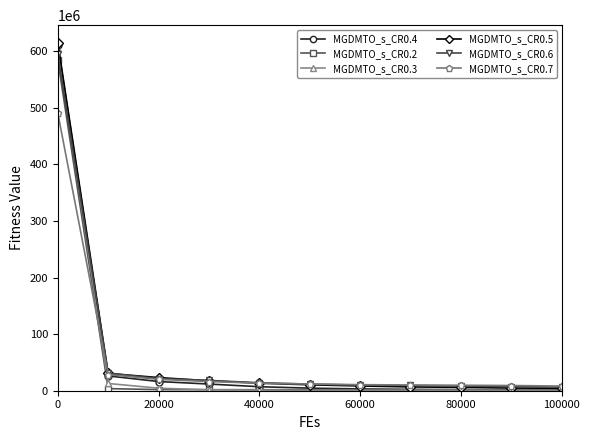

What is the highest value of the MGDMTO_s_CR0.6 series?

594024946.8